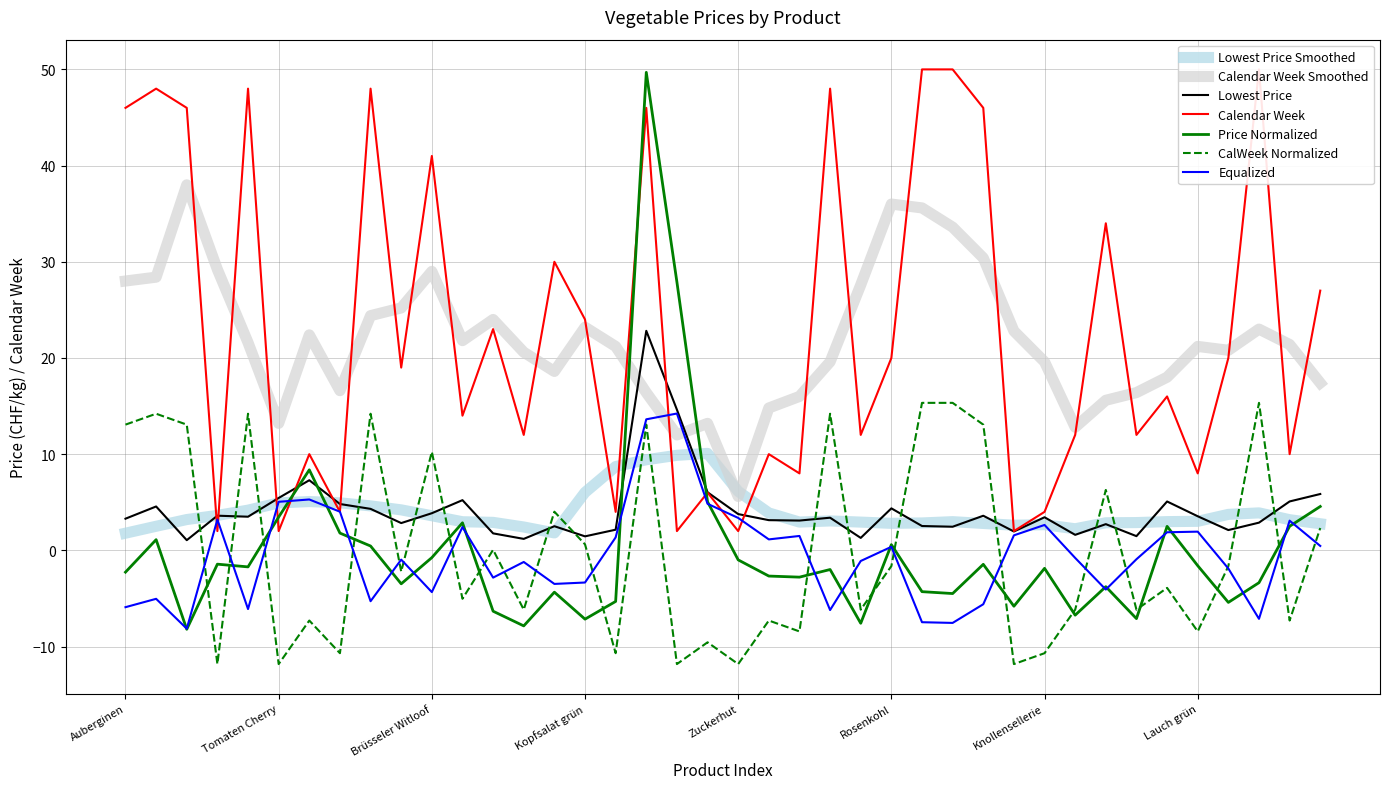

How many times do Lowest Price and Calendar Week cross each other?

8